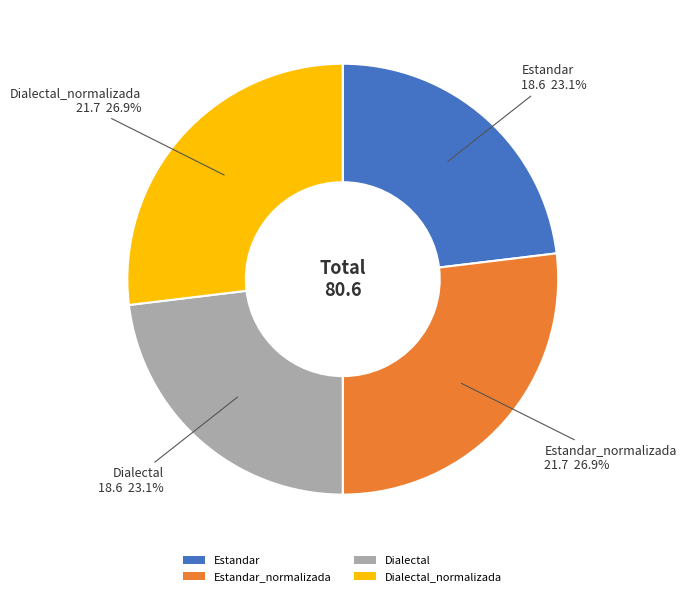

What is the ratio of the value at Dialectal_normalizada to the value at Estandar?

1.2